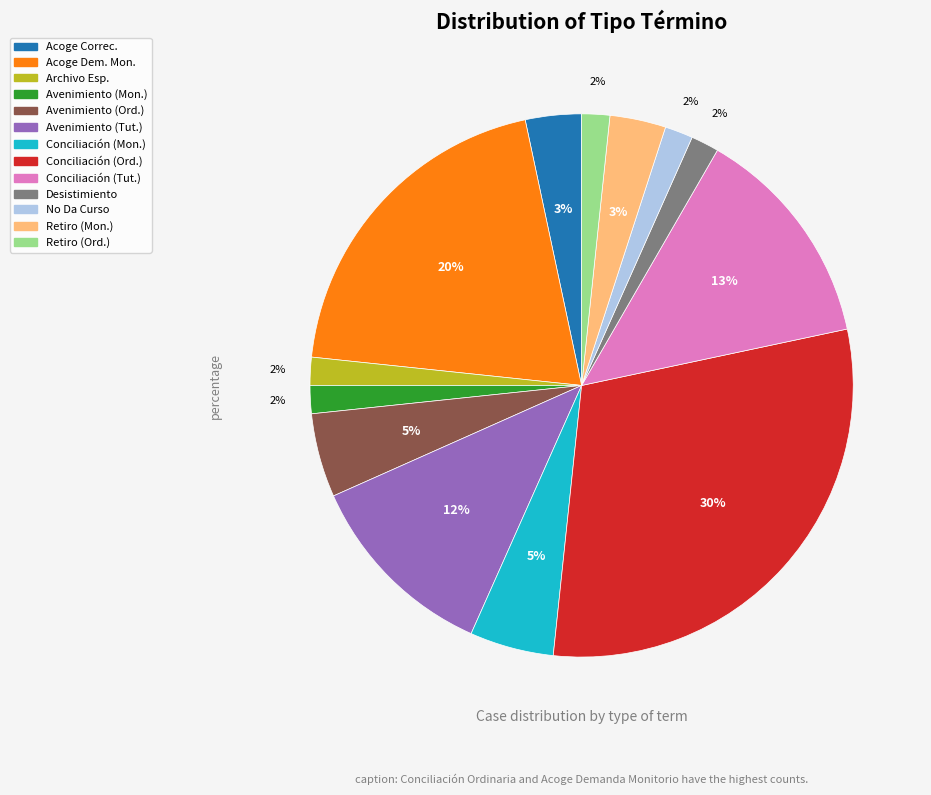

Is there any slice that represents more than half of the pie?

No